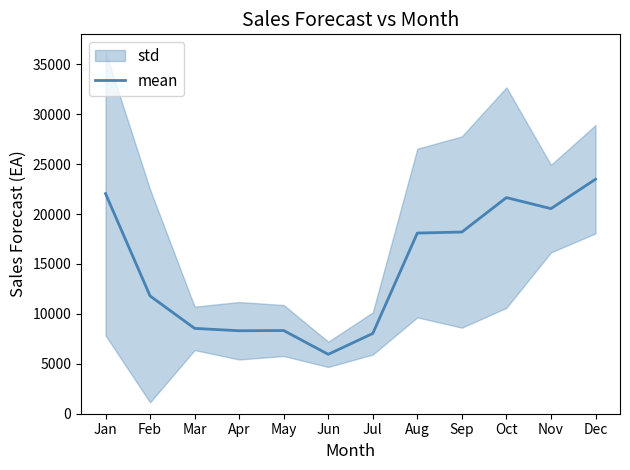

List the labels in order of value, smallest first.

Jun, Jul, Apr, May, Mar, Feb, Aug, Sep, Nov, Oct, Jan, Dec